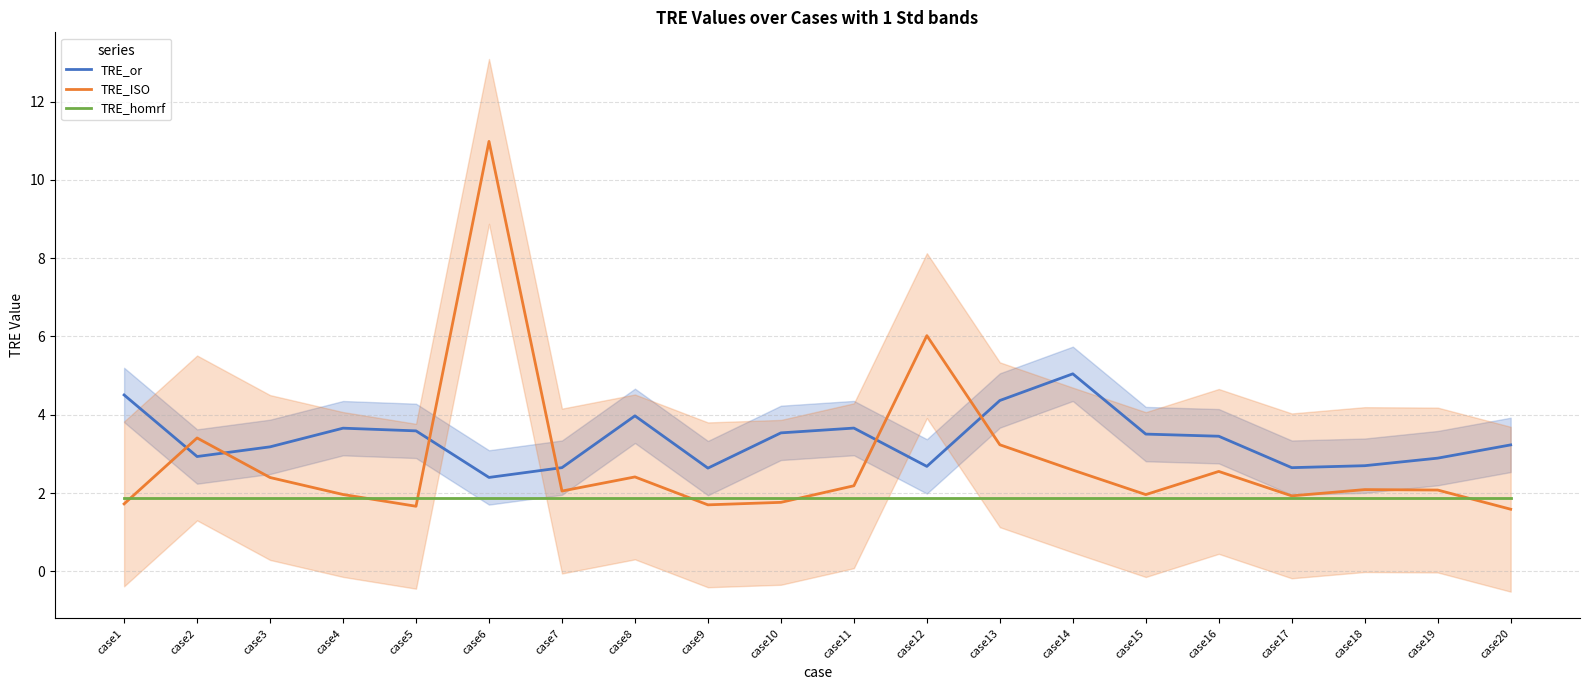

Is this an area chart (filled region under the line)?

No